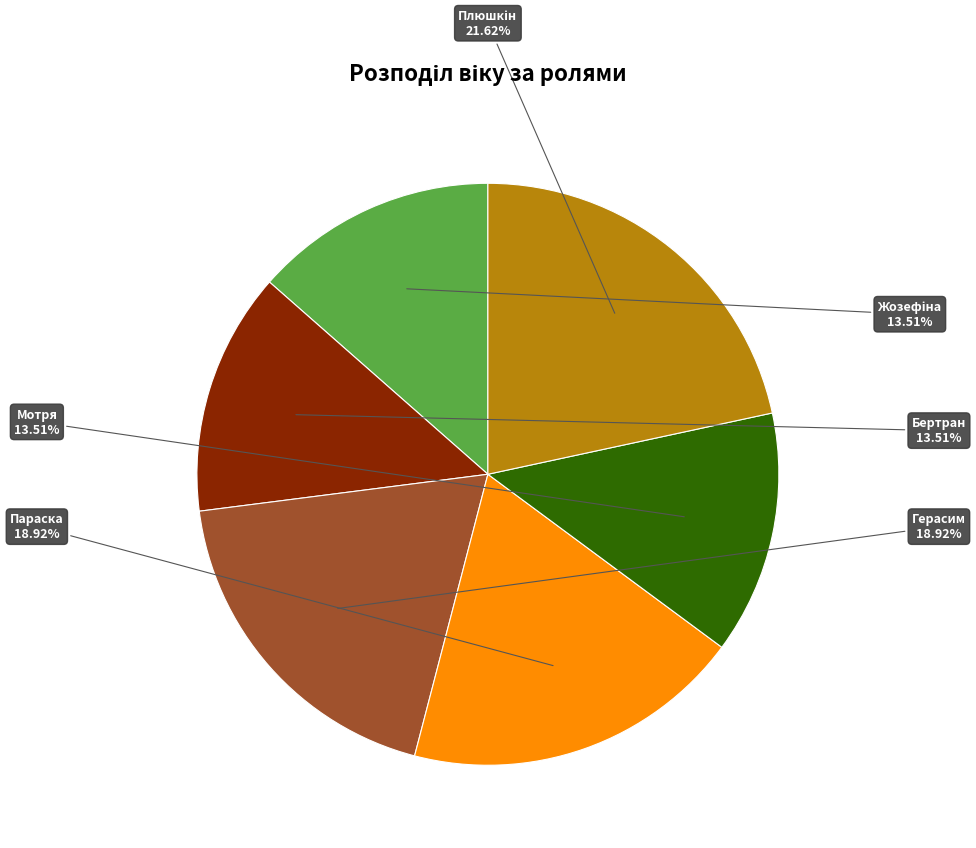

To the nearest percent, what is the difference between the largest and smallest slice percentages?

8%